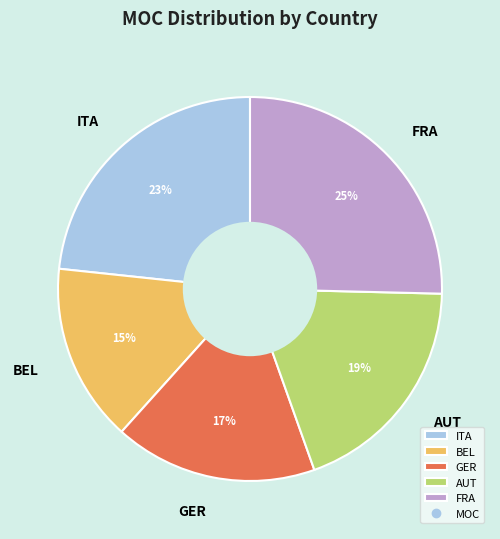

How many segments does this pie chart have?

5